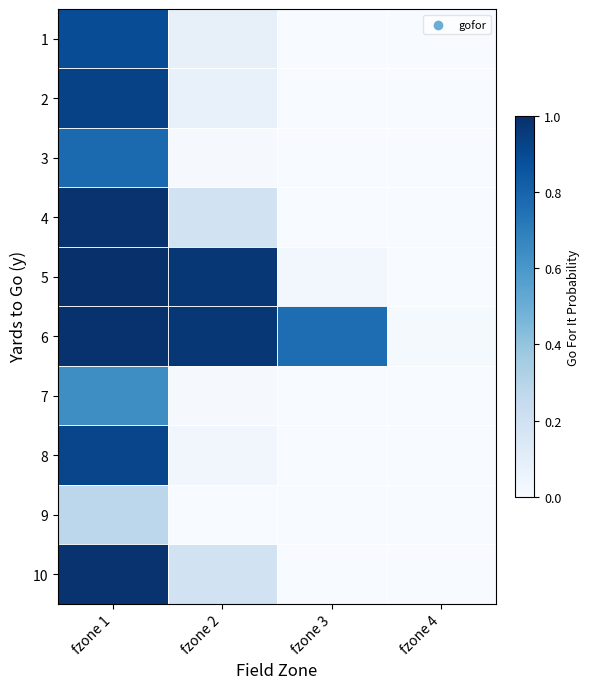

Reading left to right, transcribe all the data shown in this chart.

1: fzone 1=0.9	fzone 2=0.1	fzone 3=0.0	fzone 4=0.0
2: fzone 1=0.9	fzone 2=0.1	fzone 3=0.0	fzone 4=0.0
3: fzone 1=0.8	fzone 2=0.0	fzone 3=0.0	fzone 4=0.0
4: fzone 1=1.0	fzone 2=0.2	fzone 3=0.0	fzone 4=0.0
5: fzone 1=1.0	fzone 2=1.0	fzone 3=0.0	fzone 4=0.0
6: fzone 1=1.0	fzone 2=1.0	fzone 3=0.8	fzone 4=0.0
7: fzone 1=0.6	fzone 2=0.0	fzone 3=0.0	fzone 4=0.0
8: fzone 1=0.9	fzone 2=0.0	fzone 3=0.0	fzone 4=0.0
9: fzone 1=0.3	fzone 2=0.0	fzone 3=0.0	fzone 4=0.0
10: fzone 1=1.0	fzone 2=0.2	fzone 3=0.0	fzone 4=0.0